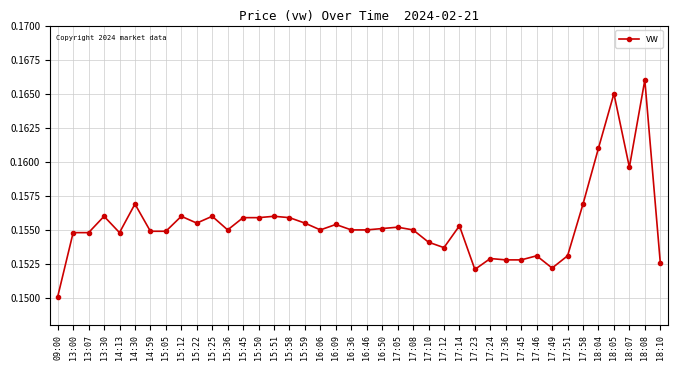

Does the chart have visible grid lines?

Yes